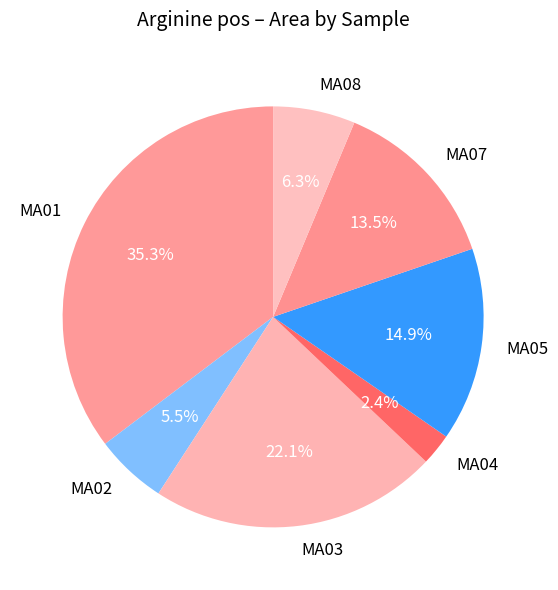

To the nearest percent, what is the difference between the MA03 and MA08 slice percentages?

16%